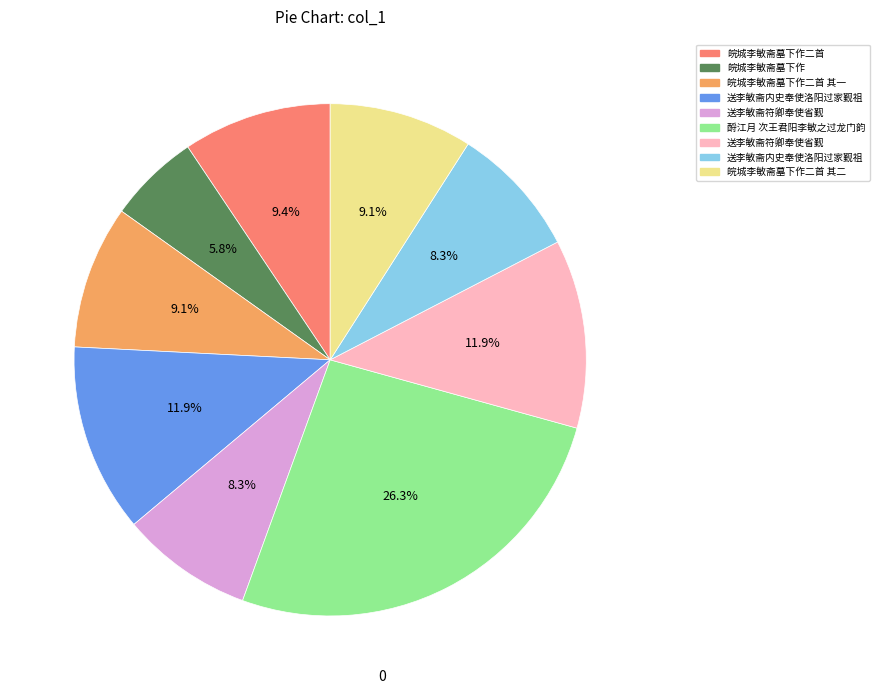

Count the number of slices in the pie.

9